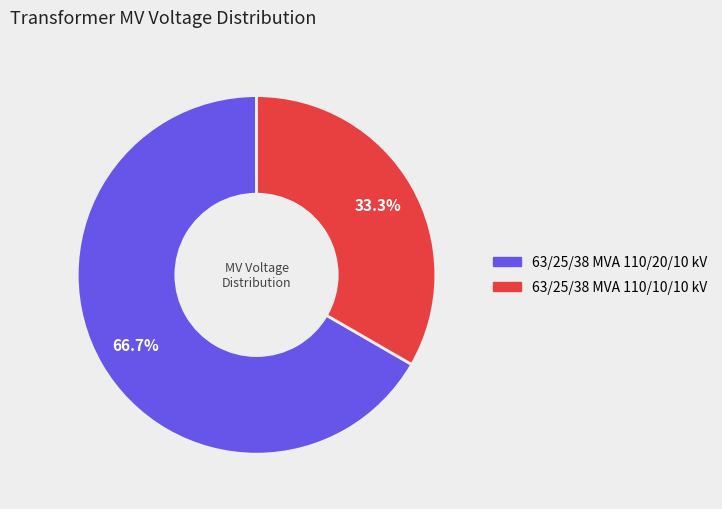

Which category has the biggest portion of the pie?

63/25/38 MVA 110/20/10 kV